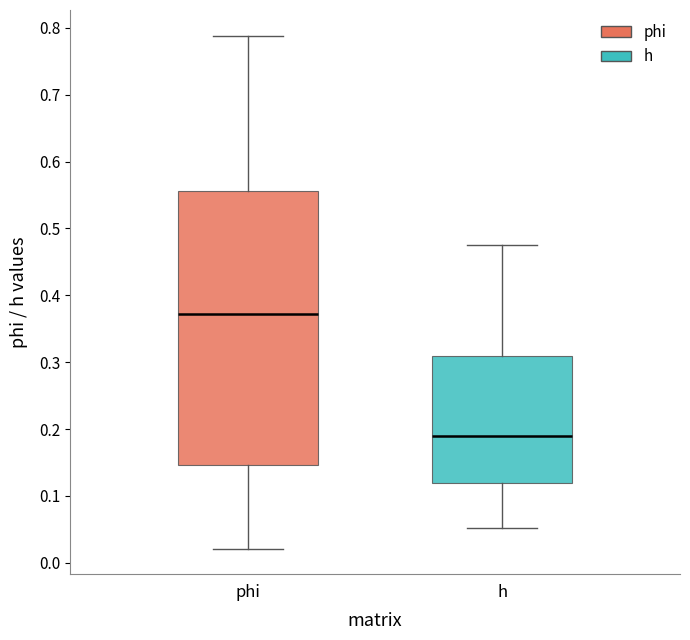

Which box is the tallest, from its lower edge to its upper edge?

phi